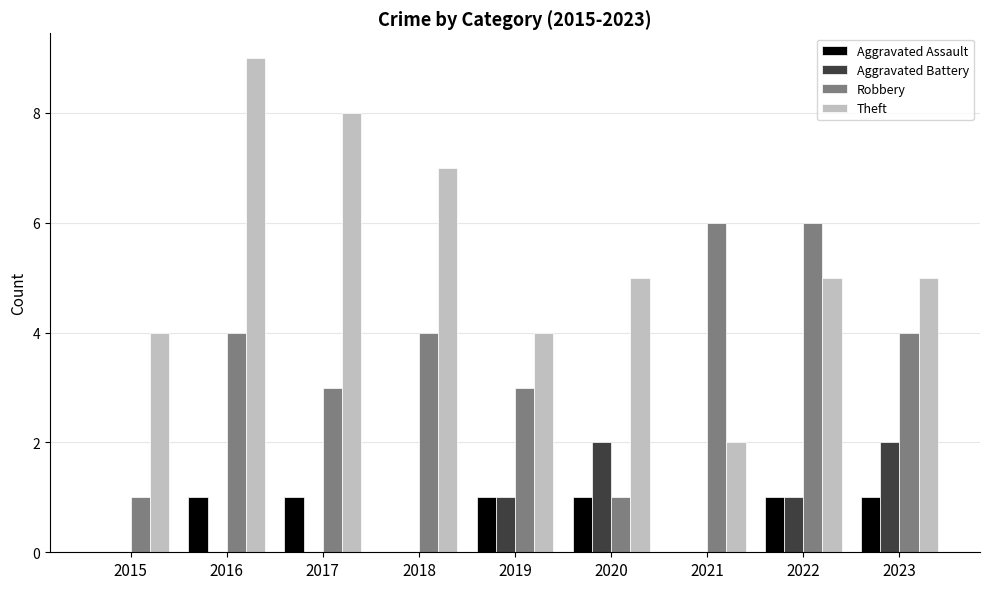

Which series has the largest total across all categories?

Theft